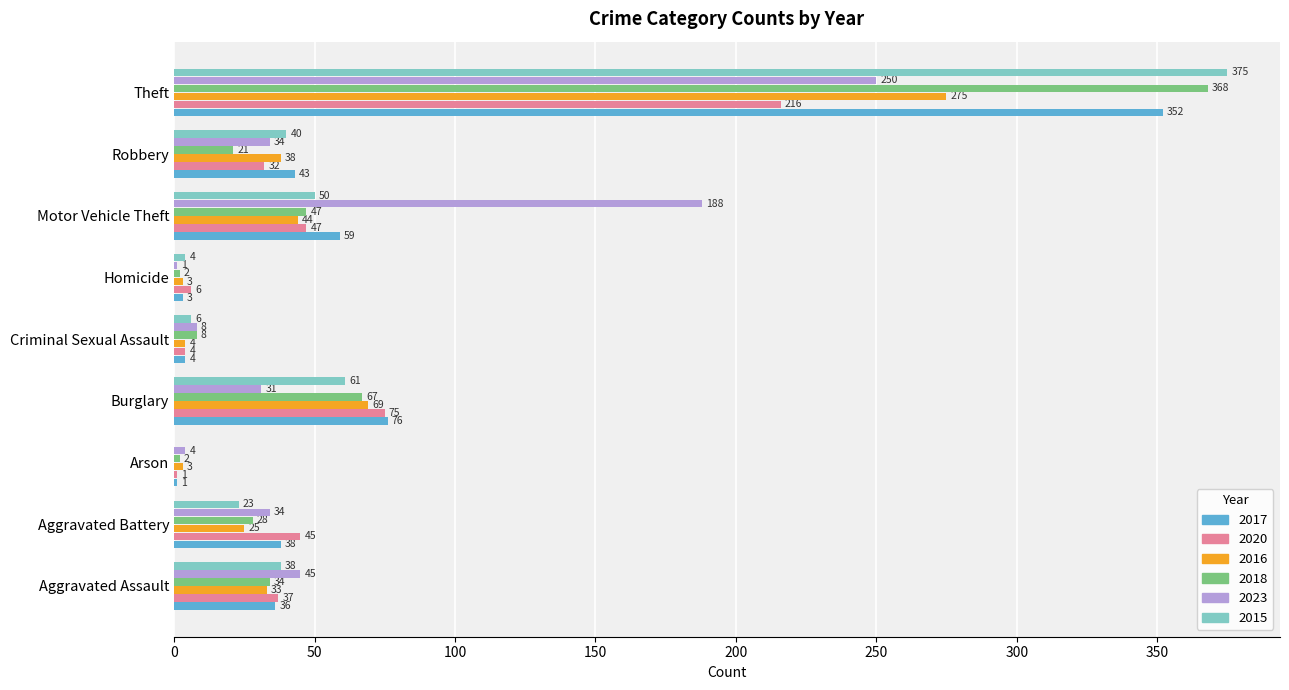

Which series changed the most between Arson and Burglary?

2017